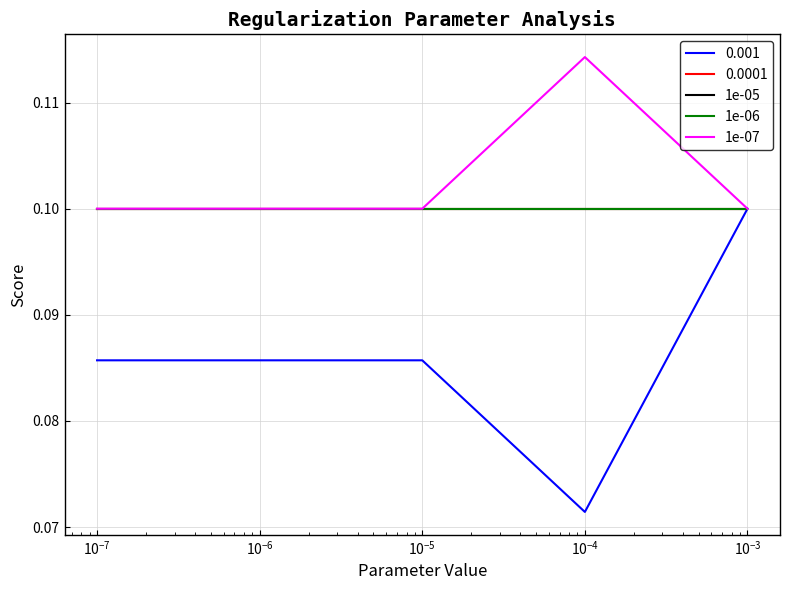

What is the value of the 1e-07 point at the 1st from the left?

0.1